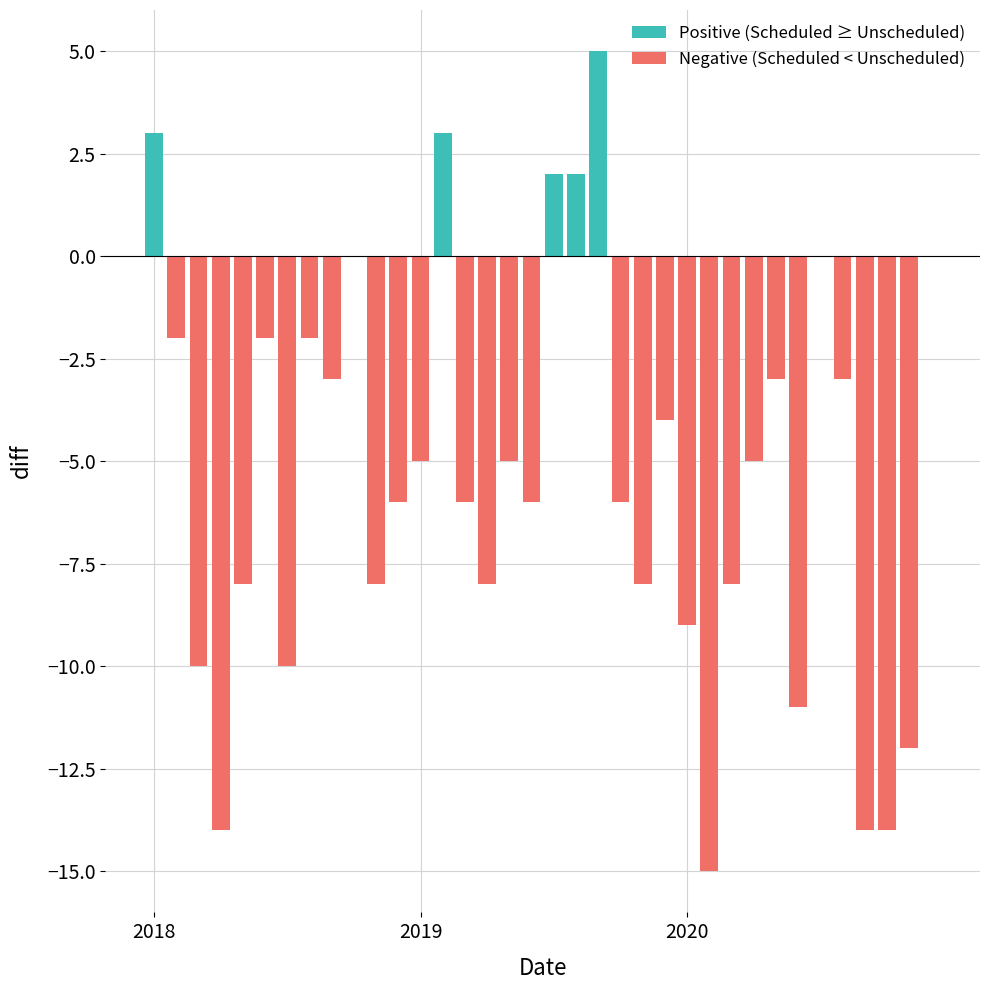

How many values in the Unscheduled series exceed 14?

16